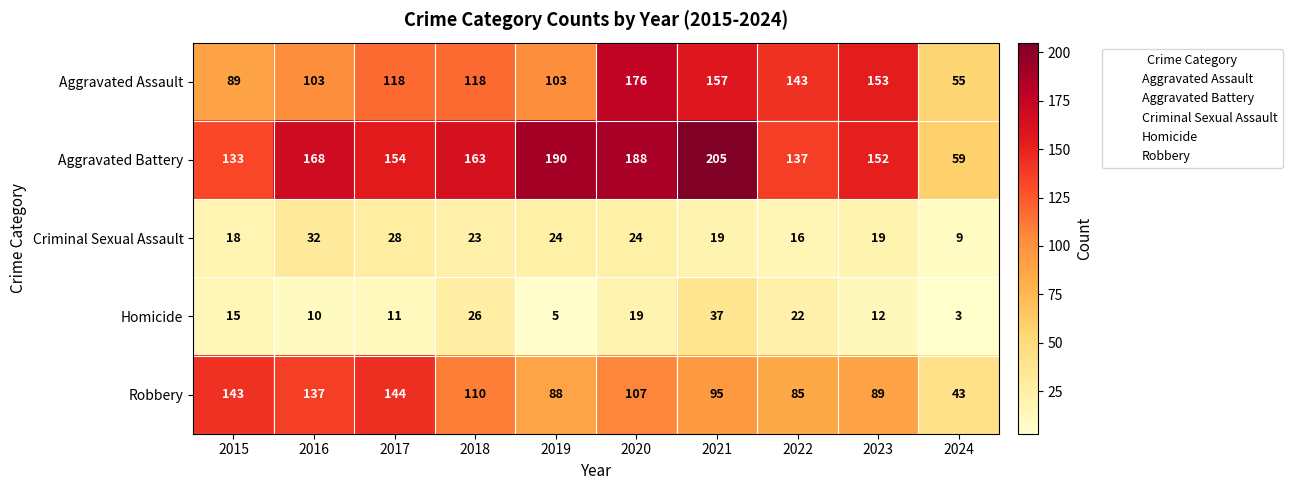

Rank the series by their maximum value, from highest to lowest.

Aggravated Battery, Aggravated Assault, Robbery, Homicide, Criminal Sexual Assault